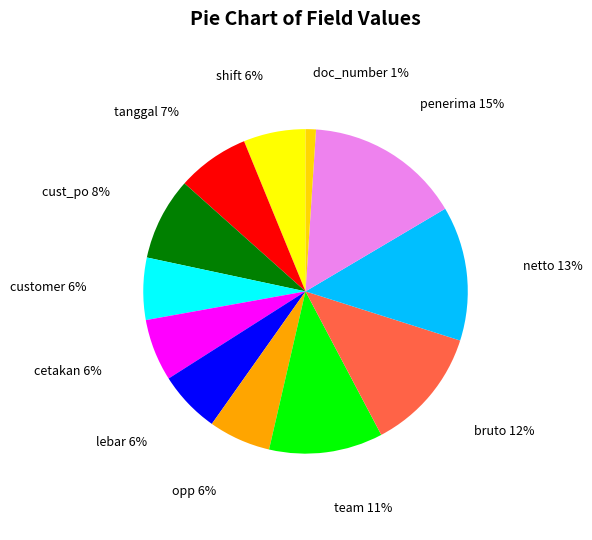

Do cetakan and bruto together represent more than half of the pie?

No